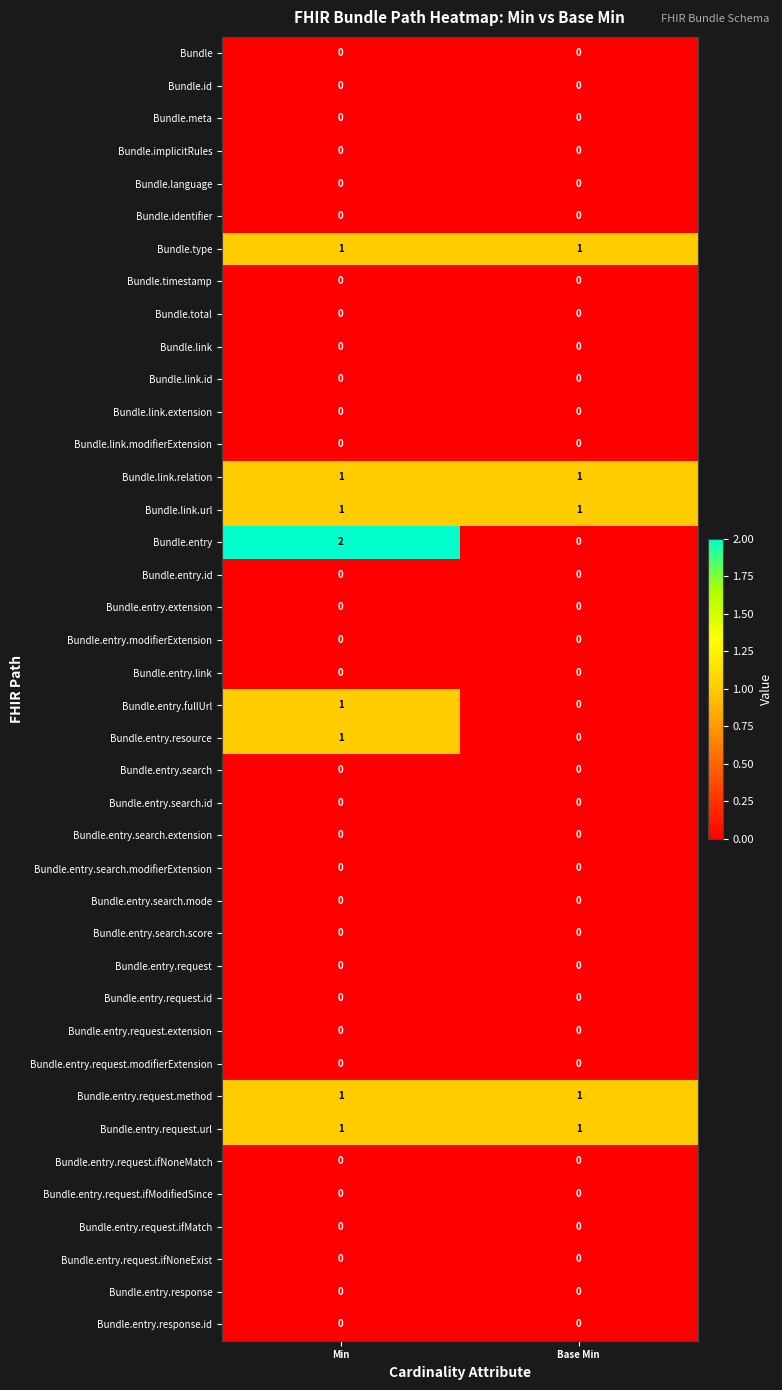

At which category is the sum across all series the highest?

Min